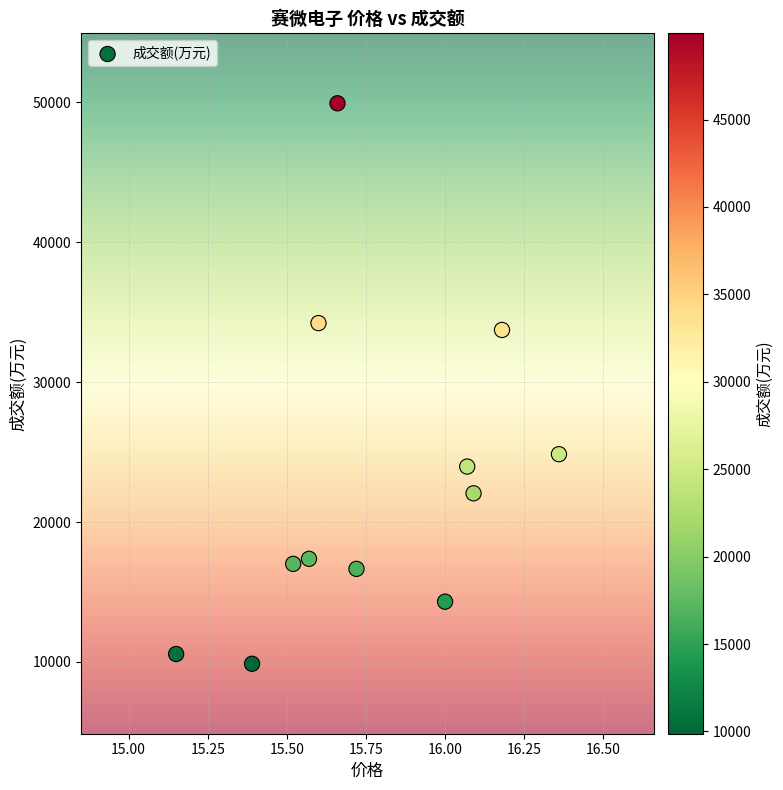

What is the range of Y values (max minus min)?

40063